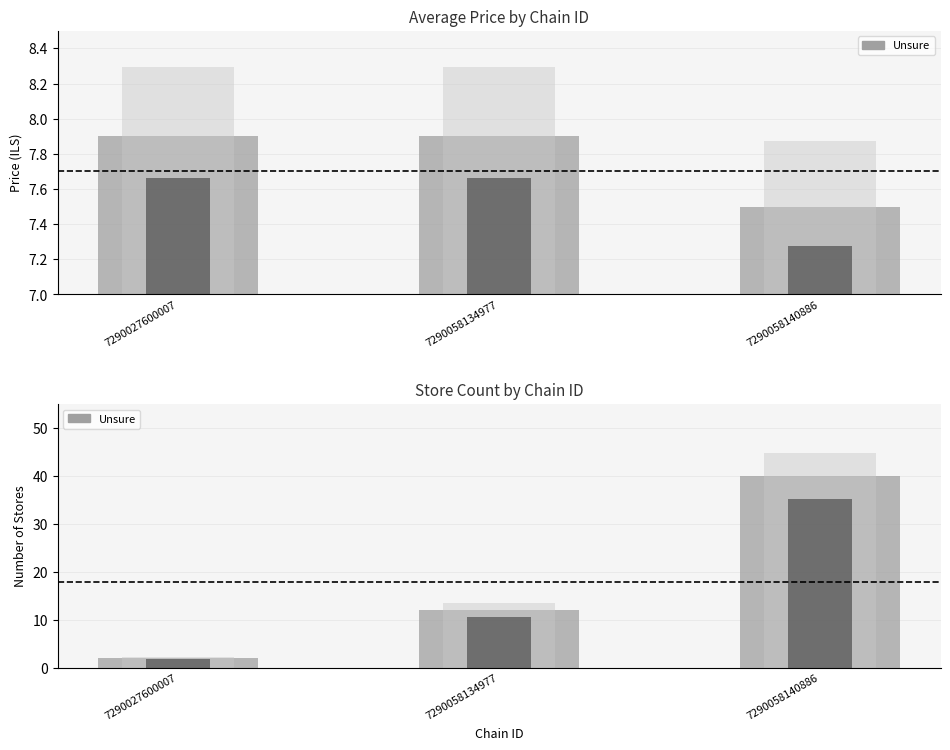

Where does the store_count series first go above 12?

7290058140886